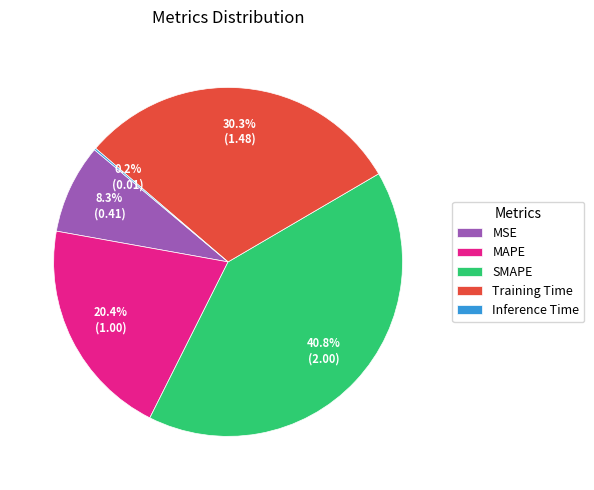

To the nearest percent, what portion does SMAPE represent?

41%